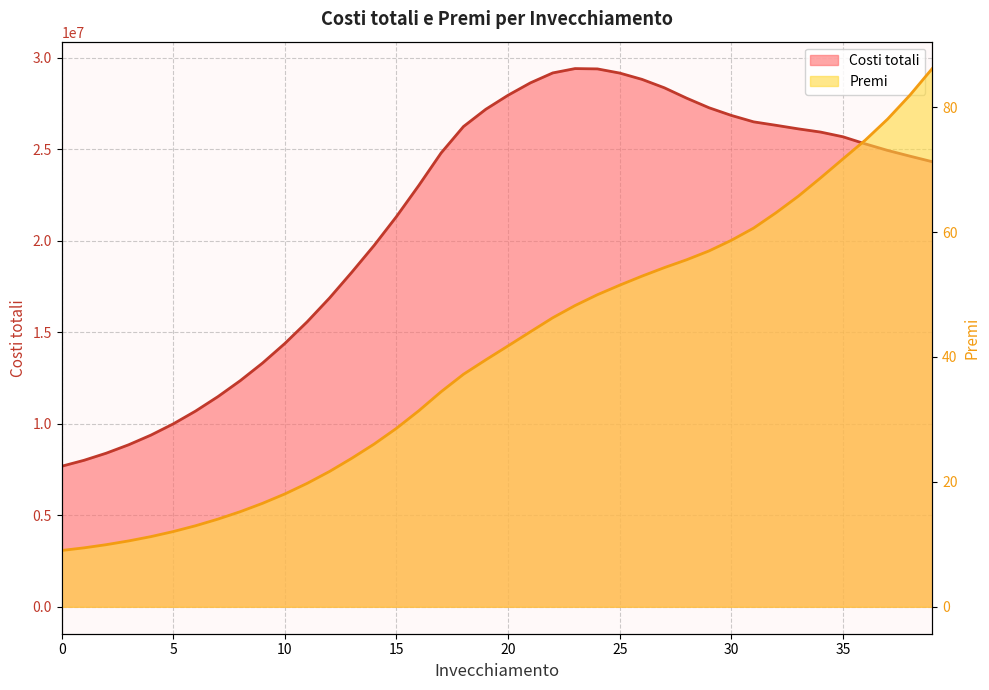

What value does the Premi line series have at 32?

63.1